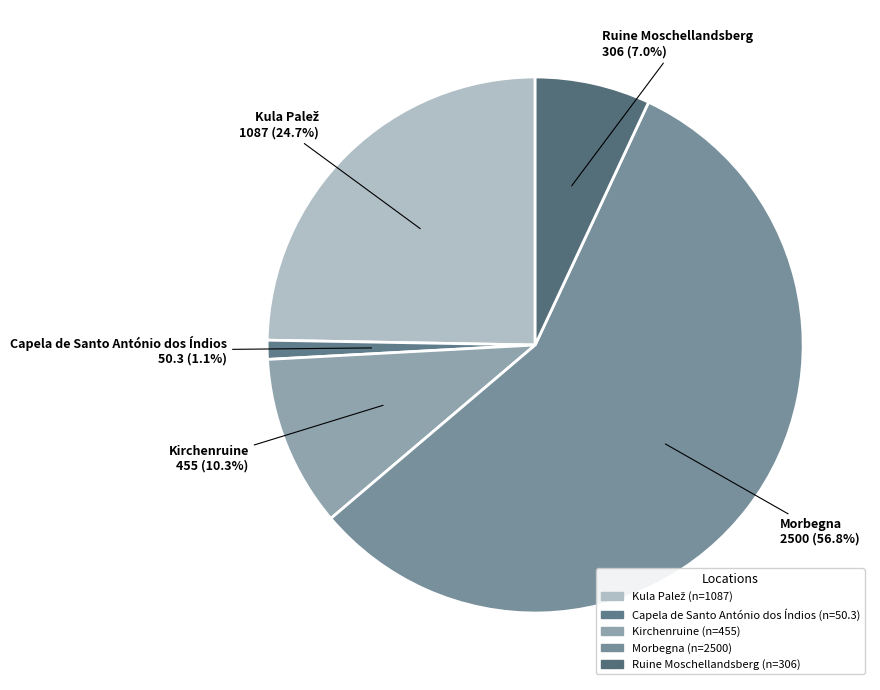

How many slices are in this pie chart?

5